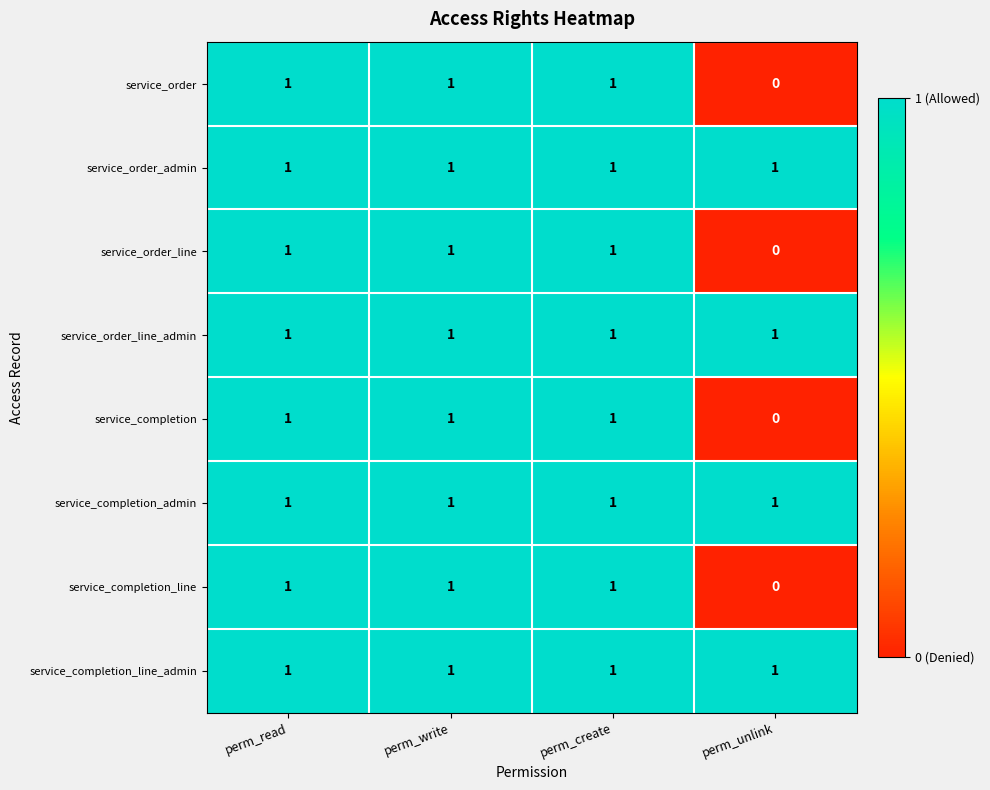

At how many categories does at least one series exceed 0?

4